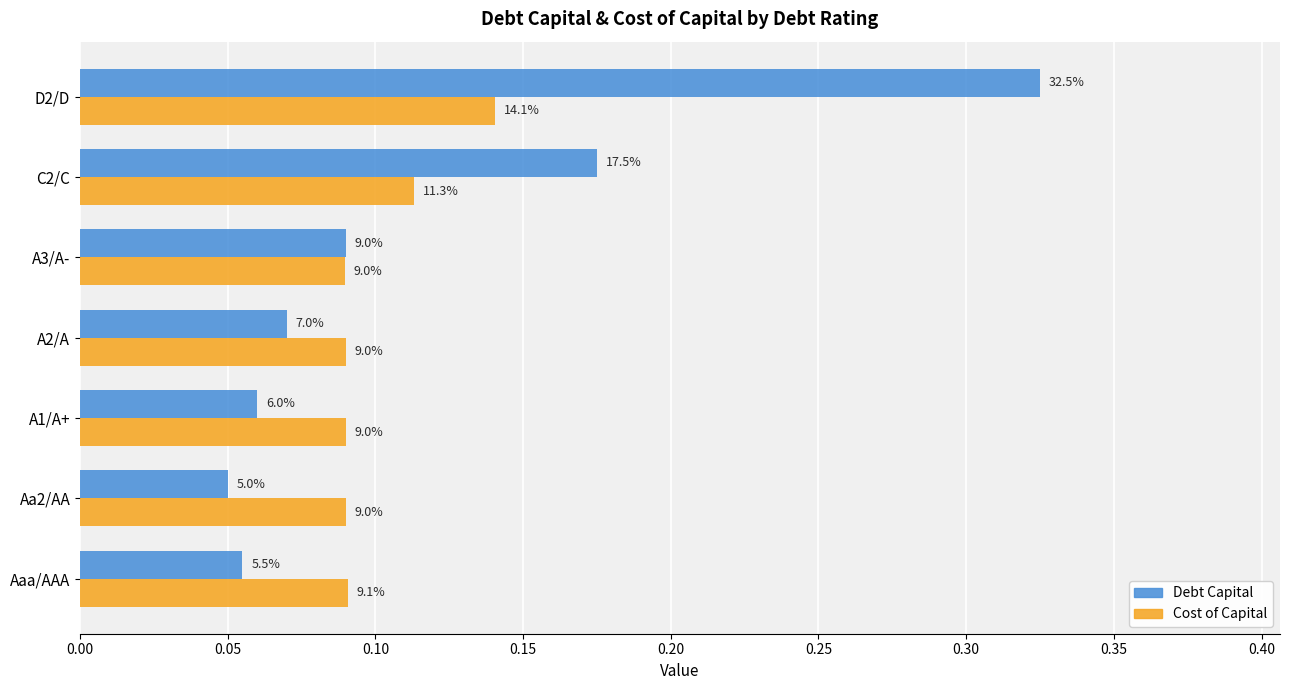

What are all the series names shown in the legend?

Debt Capital, Cost of Capital